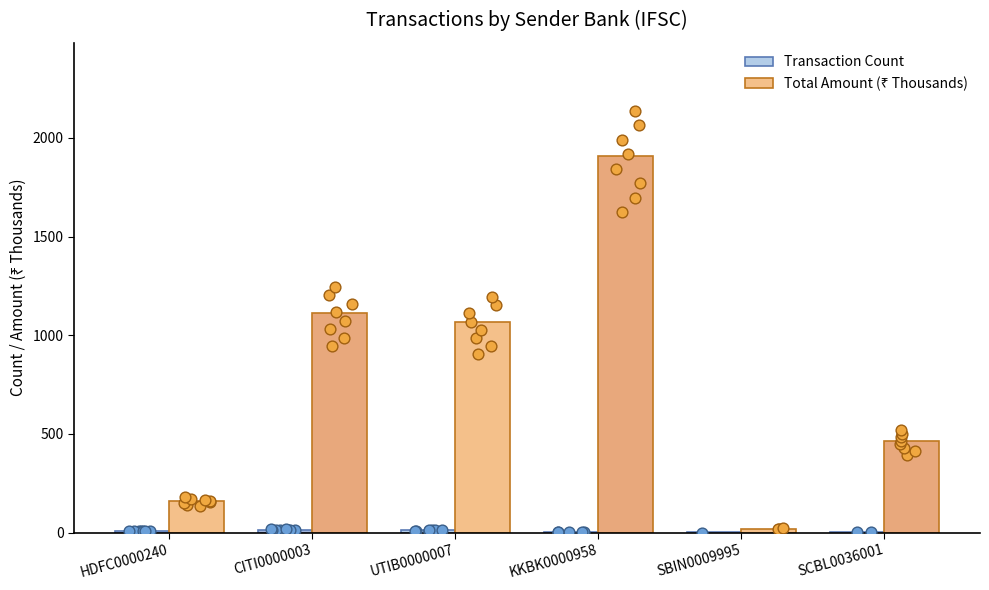

Which series has the largest total across all categories?

Total Amount (₹ Thousands)